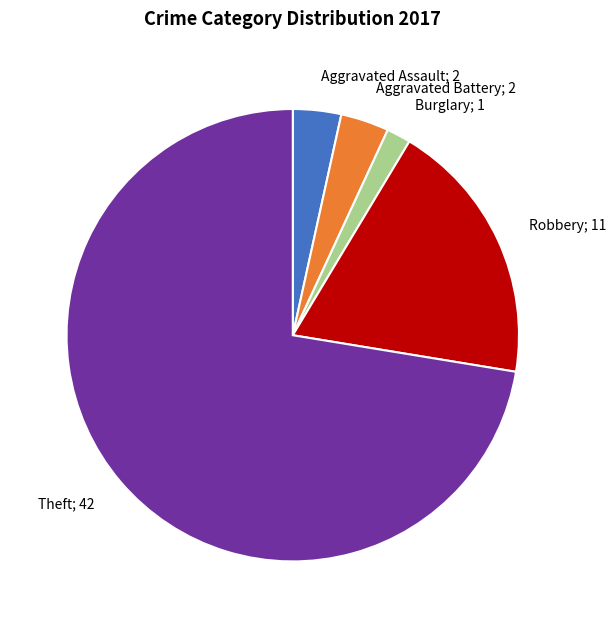

The Aggravated Assault; 2 slice represents 3% of the pie. True or false?

True